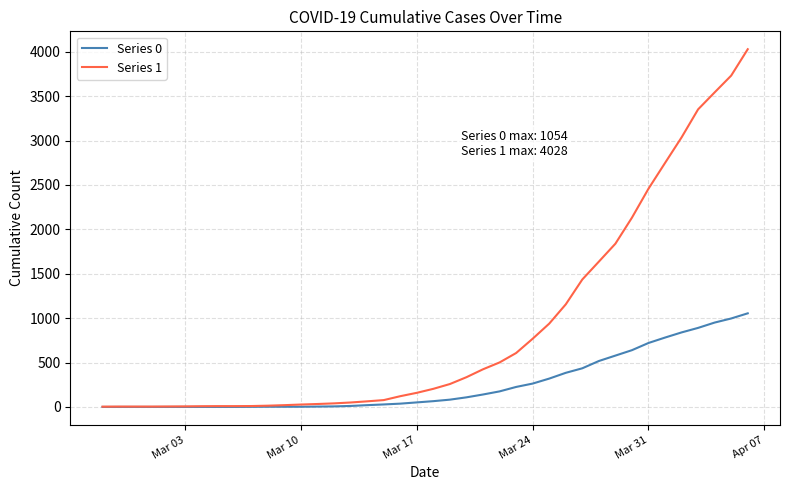

Does the chart display data point markers on the line(s)?

No